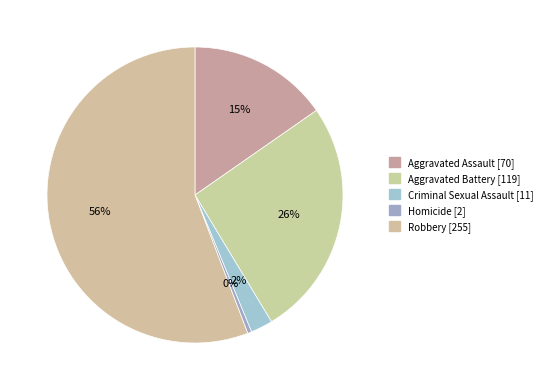

Between Robbery and Criminal Sexual Assault, which is larger?

Robbery